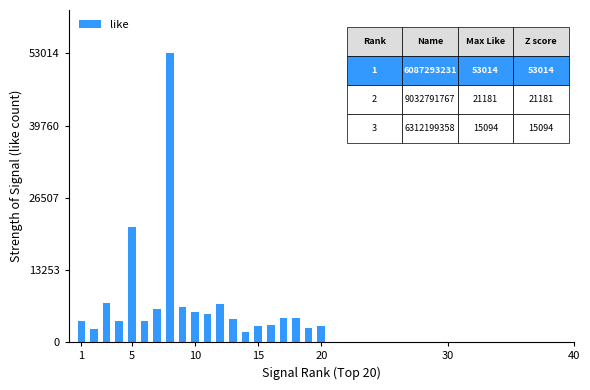

What is the average value?

7615